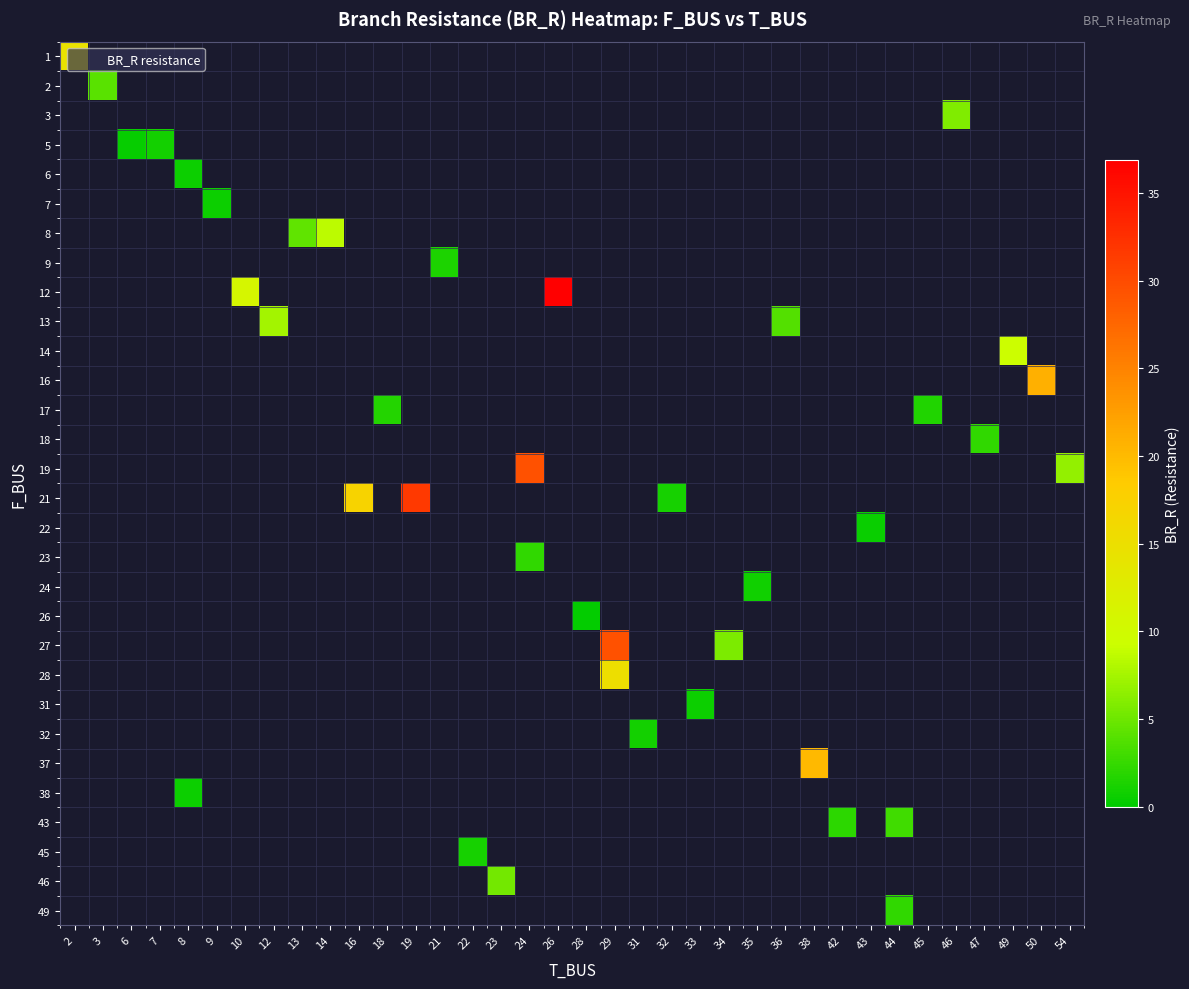

At how many categories does at least one series exceed 24?

4